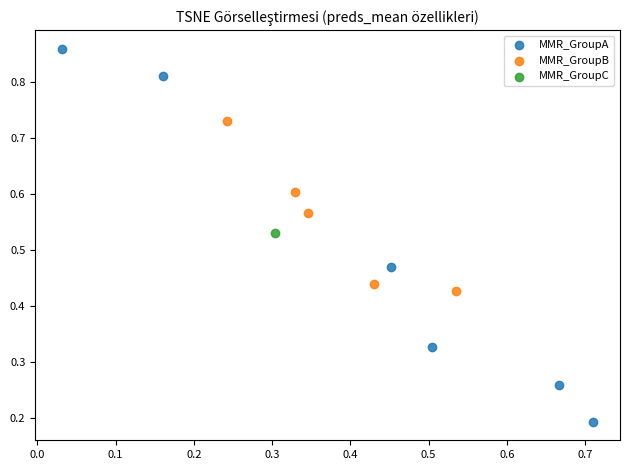

Which series reaches the maximum Y coordinate?

MMR_GroupA